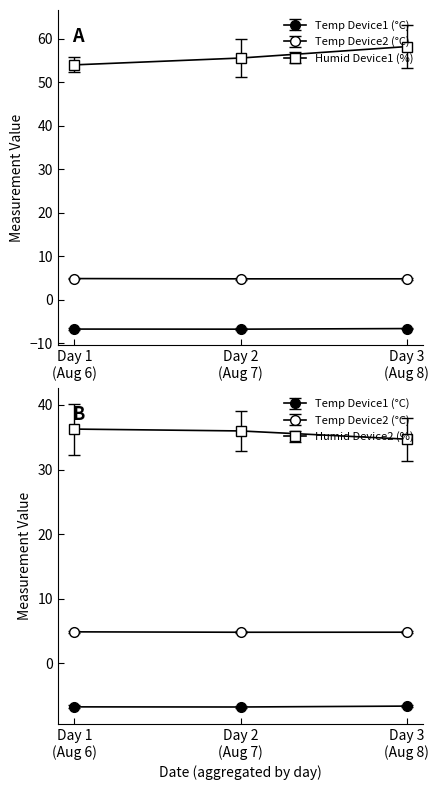

List the series in order of their overall mean, lowest first.

Ch.1[C] Device1, Ch.1[C] Device2, Ch.2[%] Device2, Ch.2[%] Device1